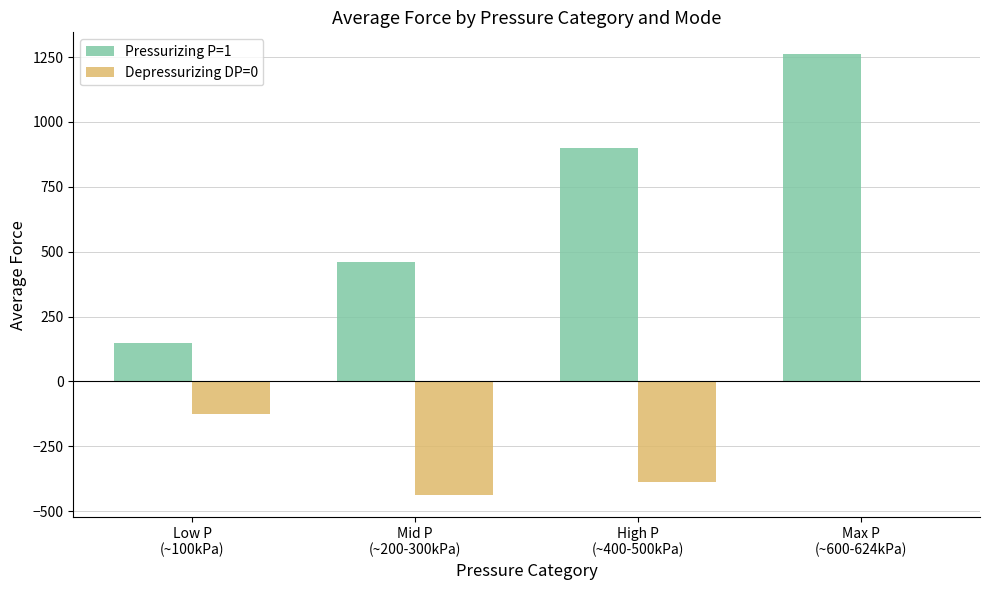

What is the maximum value for Pressurizing P=1?

1260.5